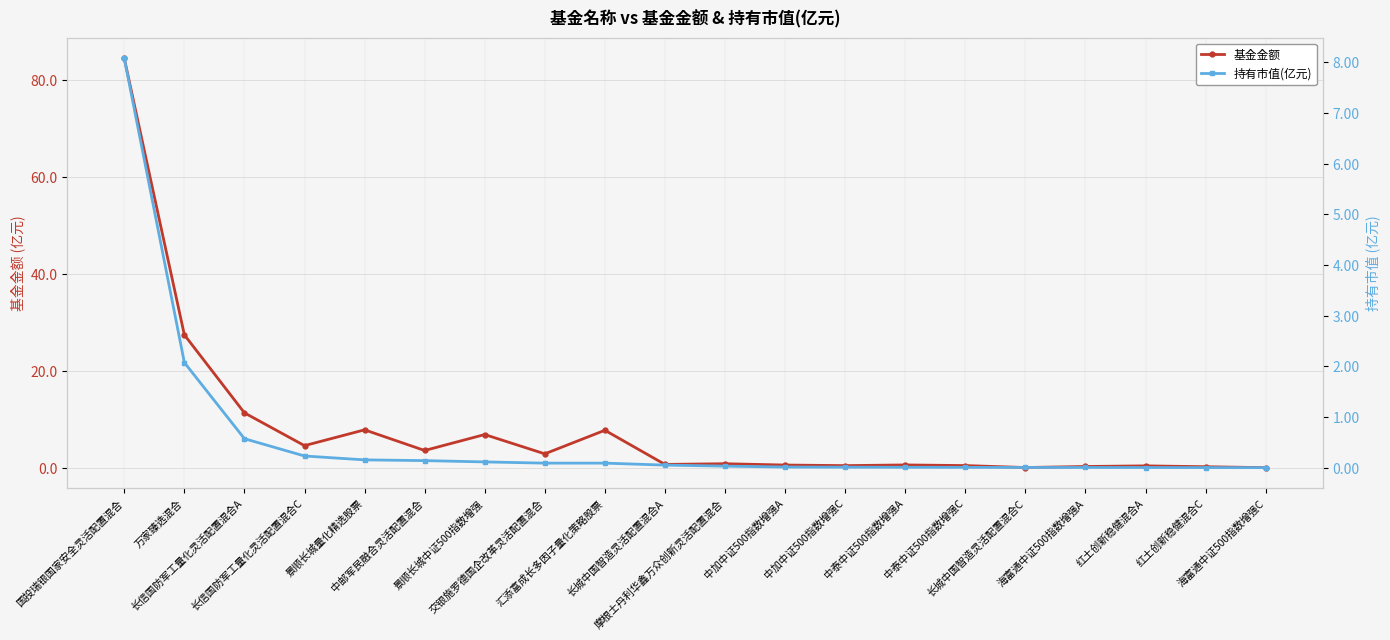

What are all the series names shown in the legend?

基金金额, 持有市值(亿元)